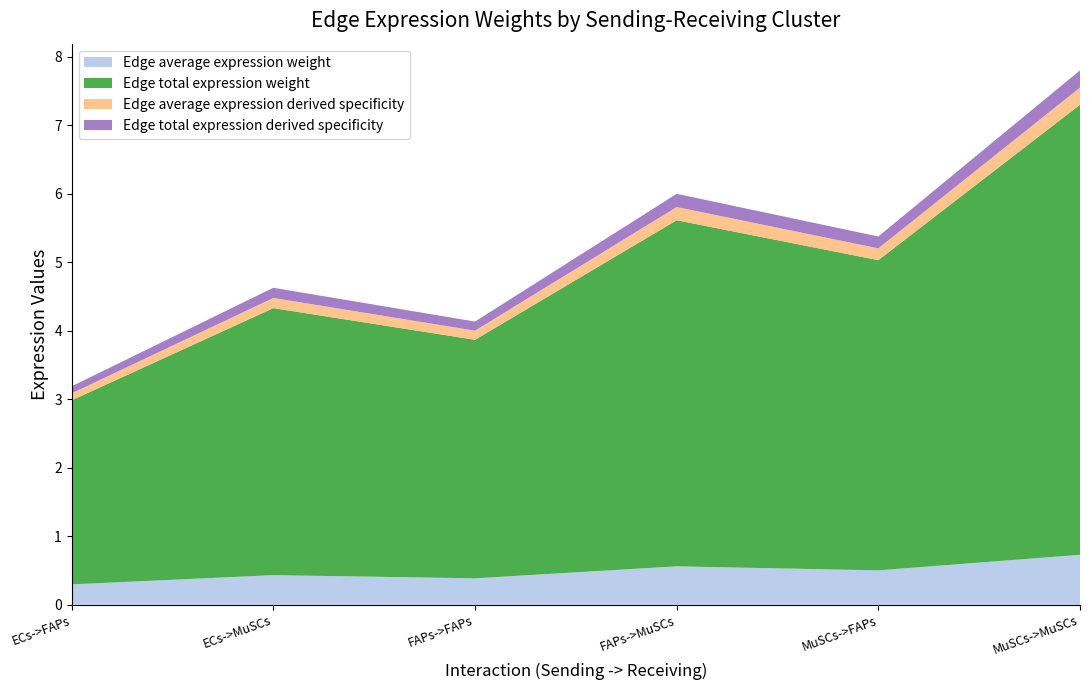

Reading left to right, transcribe all the data shown in this chart.

Edge average expression weight: 0.3	0.4	0.4	0.6	0.5	0.7
Edge total expression weight: 2.7	3.9	3.5	5.1	4.5	6.6
Edge average expression derived specificity: 0.1	0.1	0.1	0.2	0.2	0.3
Edge total expression derived specificity: 0.1	0.1	0.1	0.2	0.2	0.3